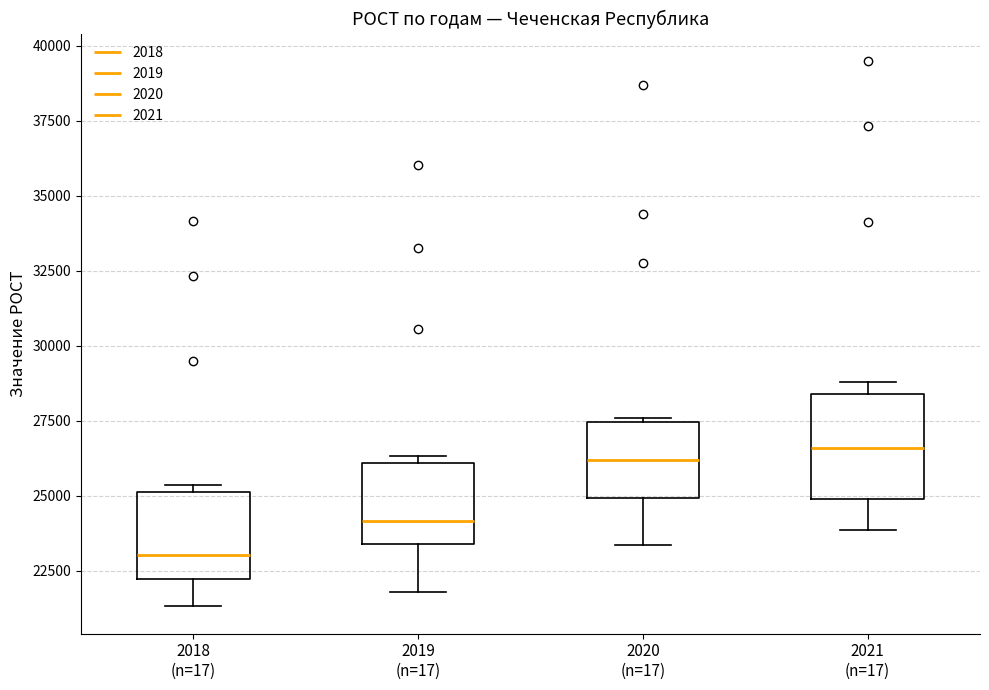

Where does the lower whisker of the box for 2019 (n=17) end on the y-axis? The values are not printed on the chart, so give them approximately, as read against the axis.

22000